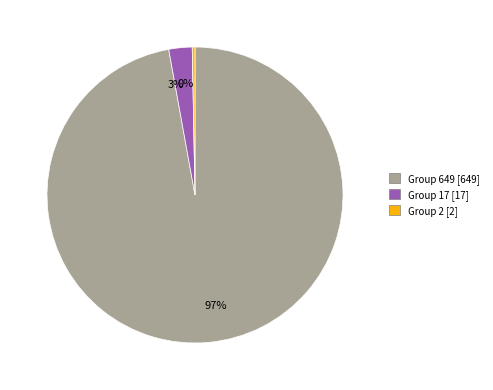

How many segments does this pie chart have?

3